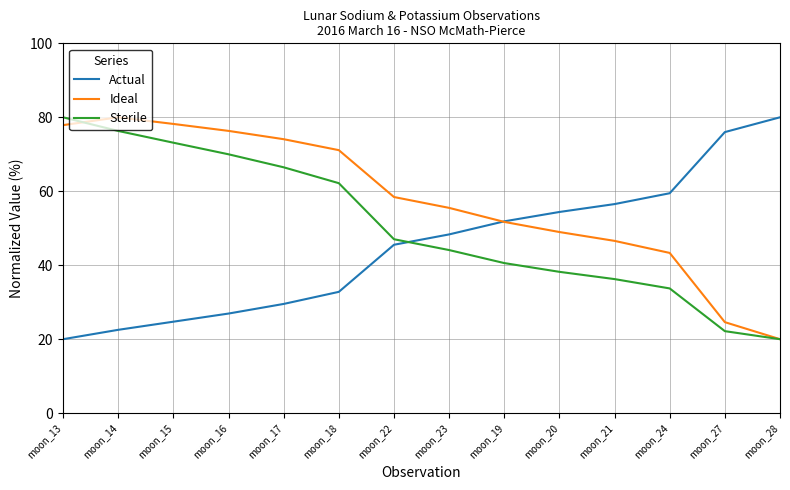

What position from the left is moon_19?

9